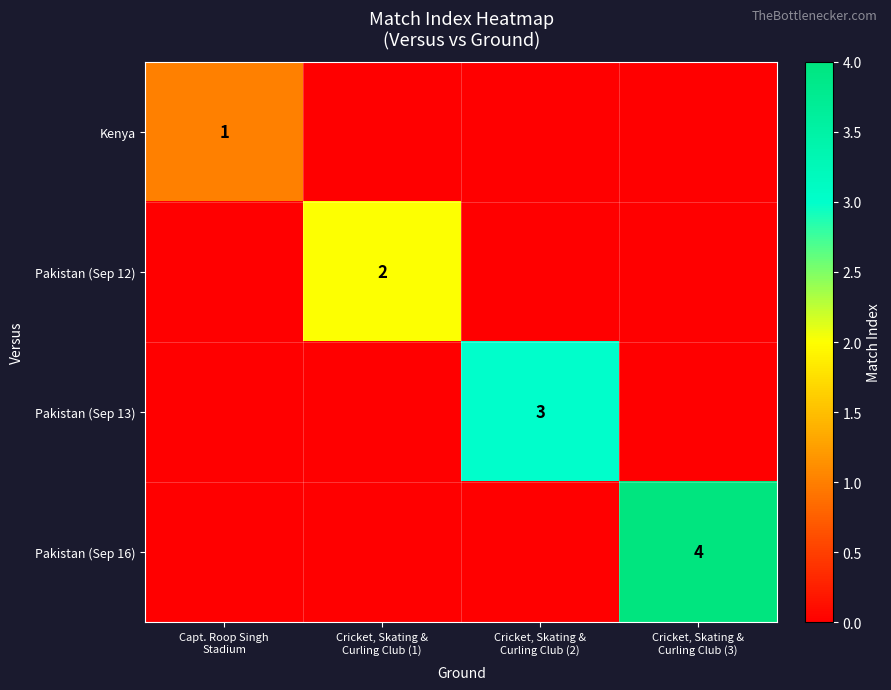

How many values in the Pakistan (Sep 13) series exceed 0?

1